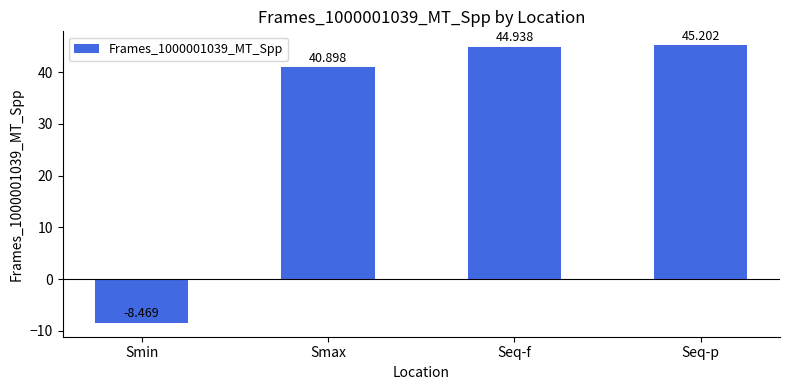

At which label is the value closest to 18?

Smax